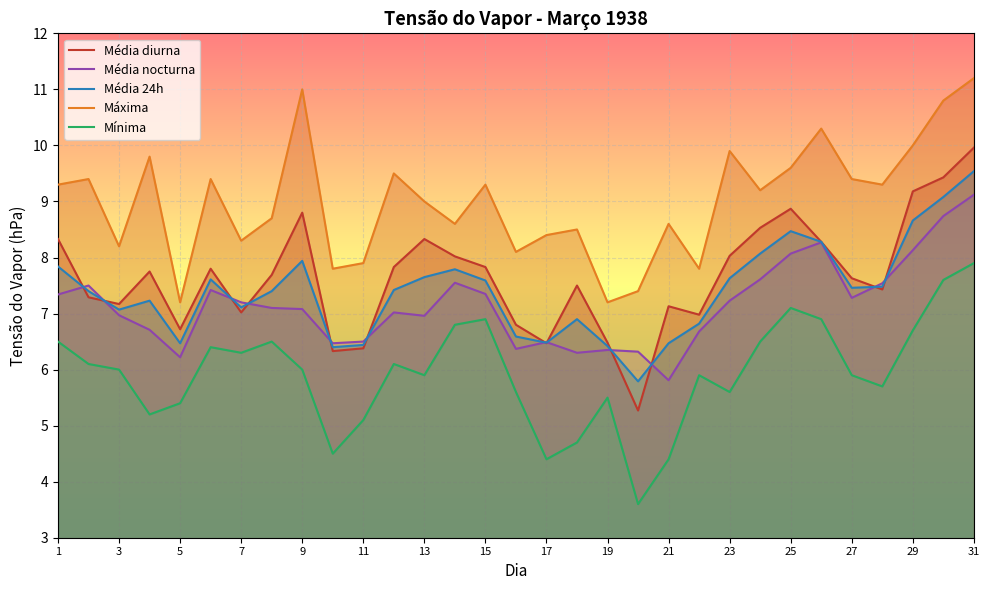

What is the lowest value of the Média diurna series?

5.3